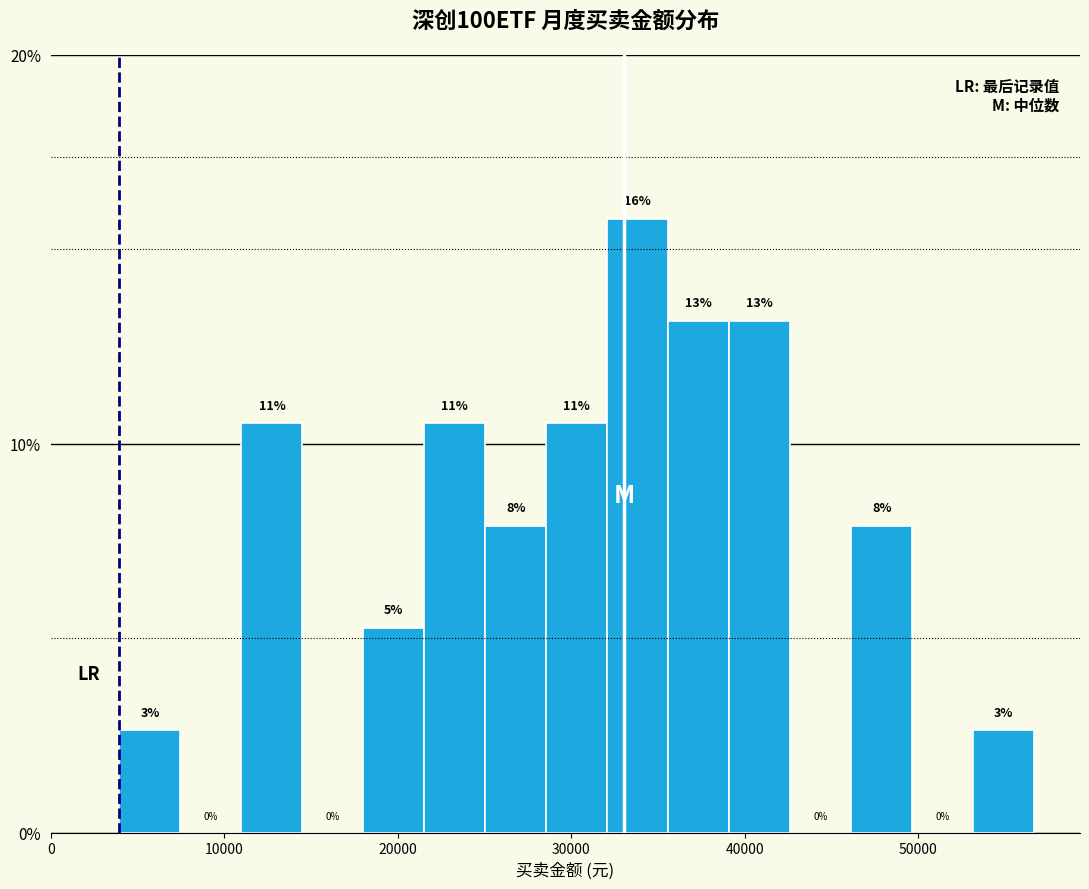

Around what value on the x-axis is the tallest bar? Give the approximate position of its centre, as read against the axis.

34000